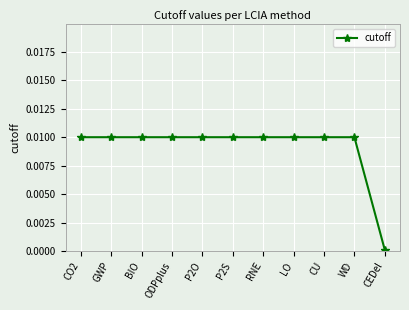

What position from the right is P2S?

6